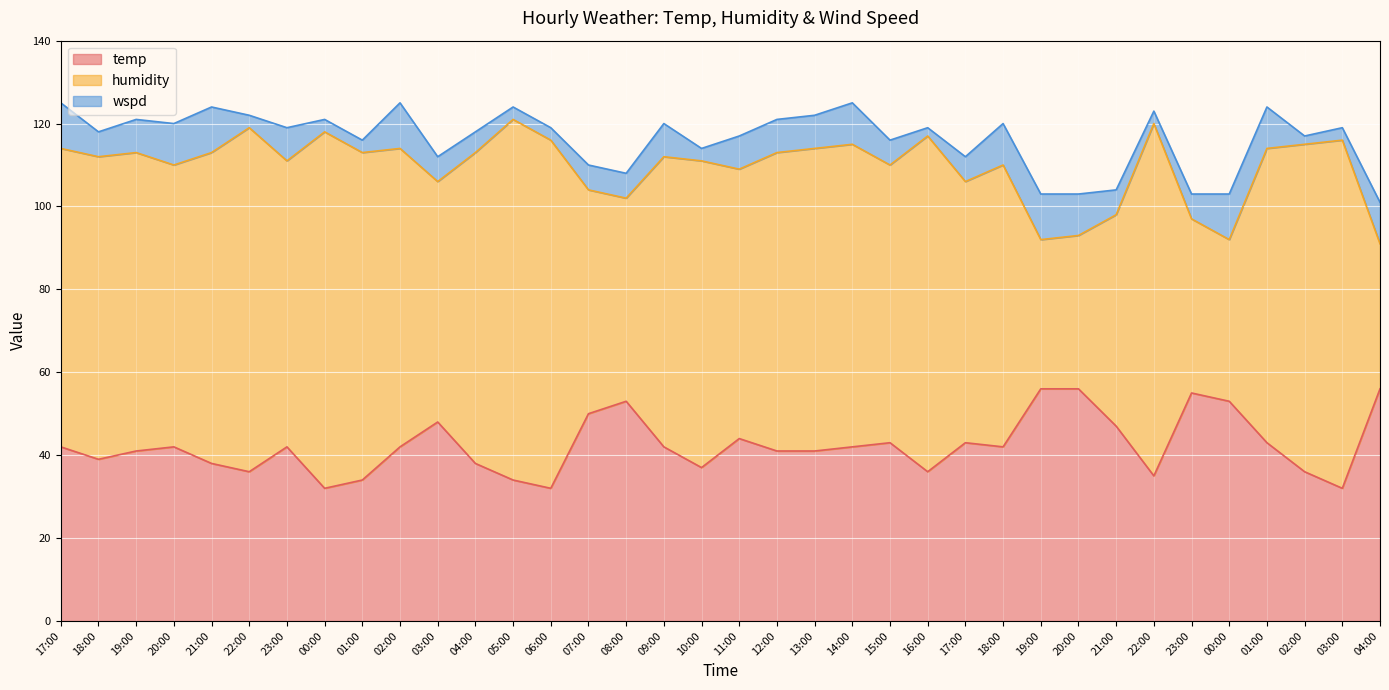

What are all the series names shown in the legend?

temp, humidity, wspd